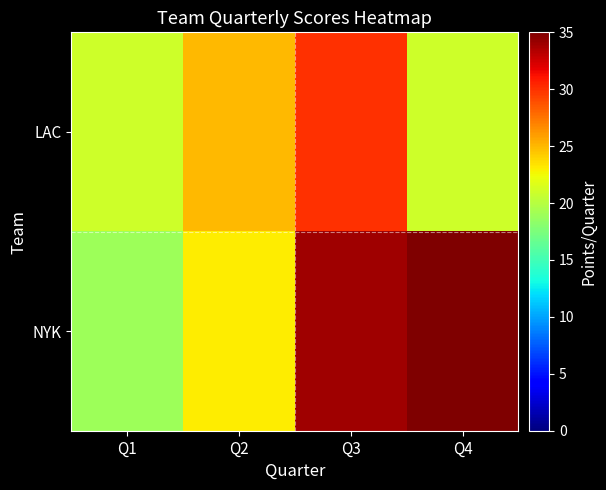

Reading left to right, transcribe all the data shown in this chart.

LAC: Q1=21	Q2=25	Q3=30	Q4=21
NYK: Q1=19	Q2=23	Q3=34	Q4=35